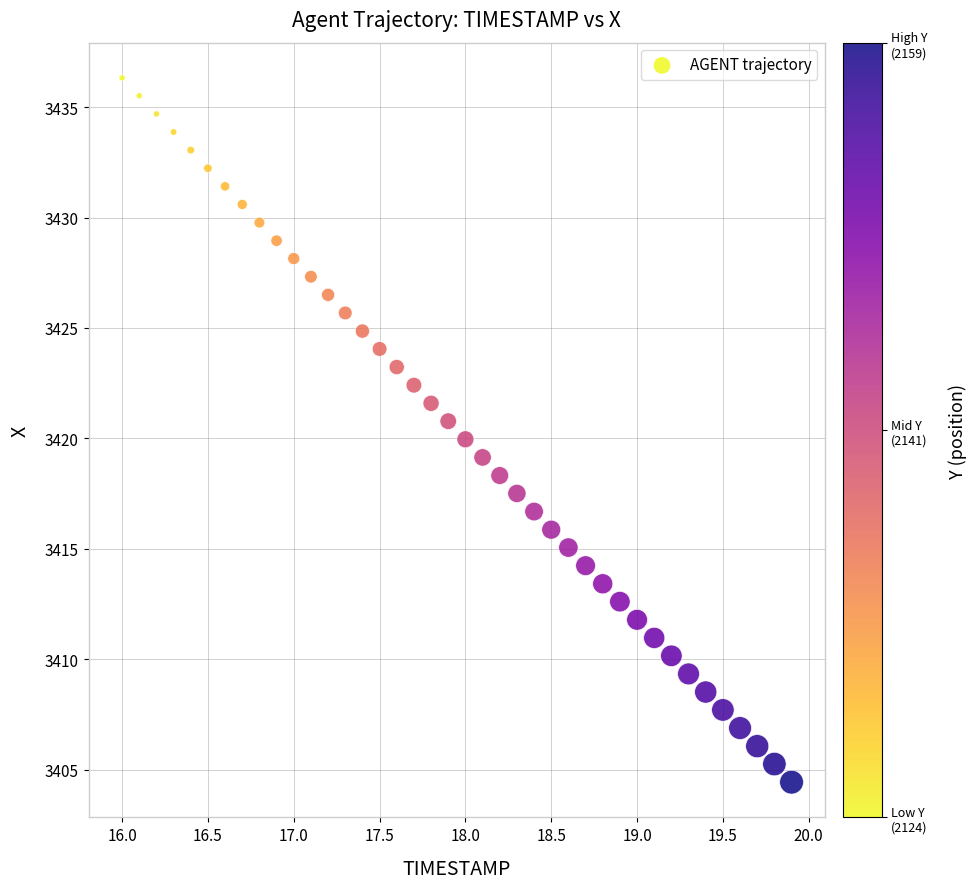

What is the range of Y values (max minus min)?

31.9